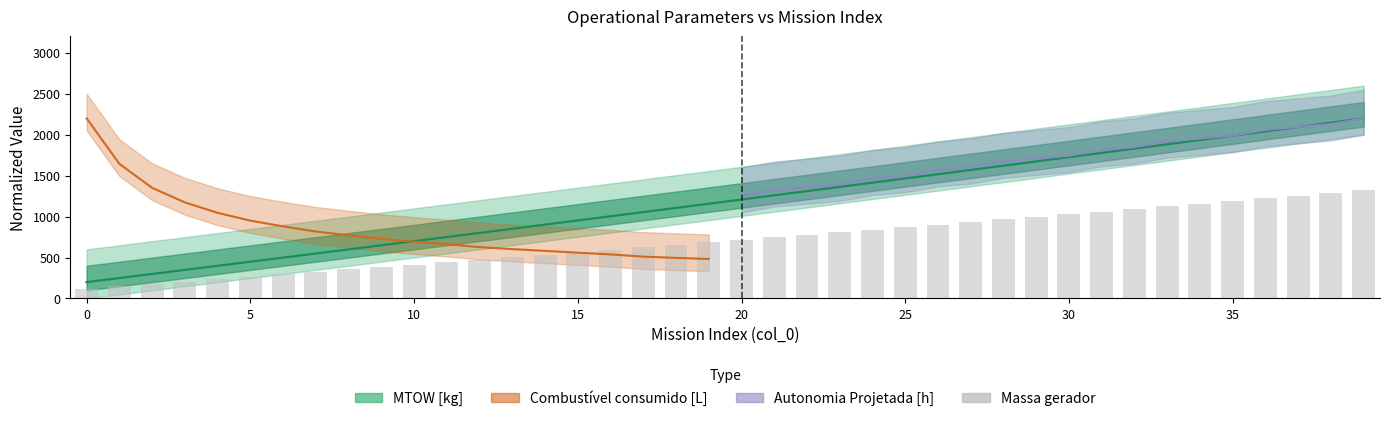

What is the label of the 10th bar from the right?

30